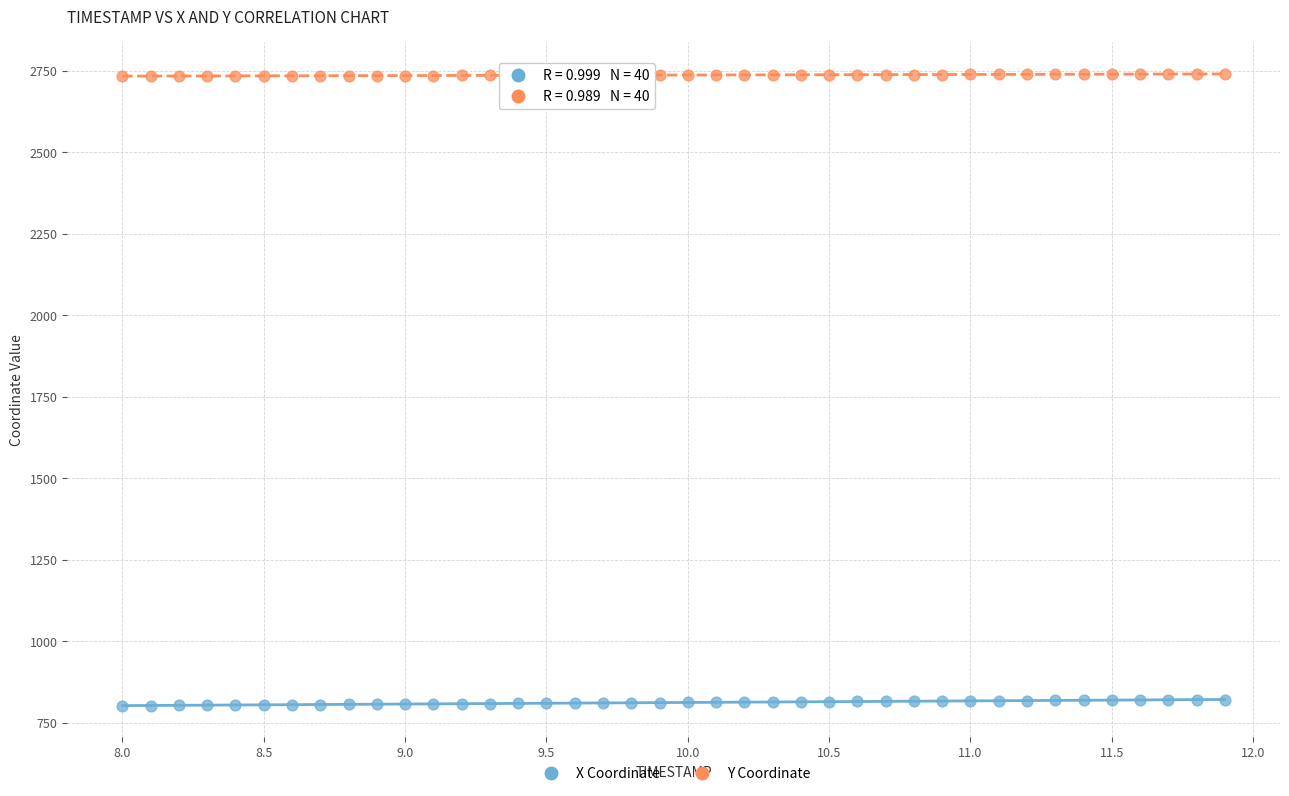

Which series reaches the minimum Y coordinate?

X Coordinate